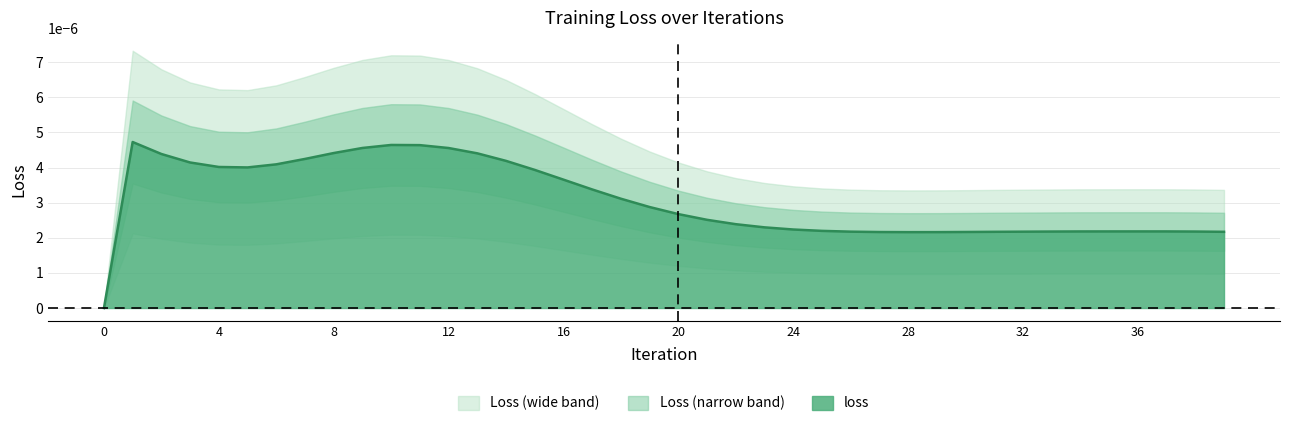

List the labels in order of value, largest first.

1, 10, 11, 9, 12, 8, 13, 2, 7, 14, 3, 6, 4, 5, 15, 16, 17, 18, 19, 20, 21, 22, 23, 24, 25, 36, 35, 37, 34, 38, 33, 26, 32, 39, 31, 30, 27, 29, 28, 0